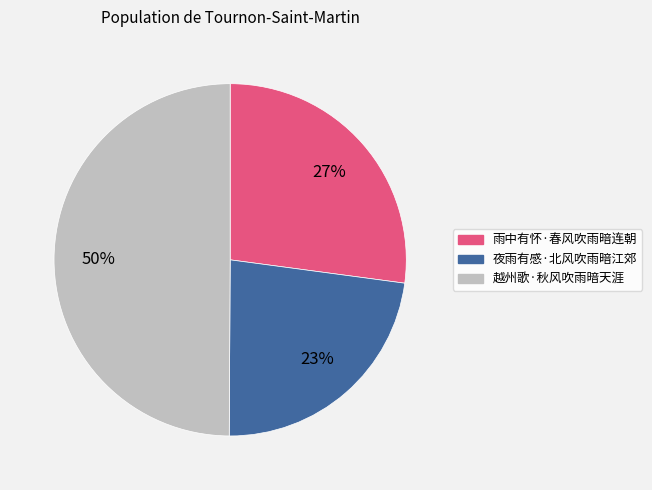

True or false: 越州歌·秋风吹雨暗天涯 accounts for 50% of the total.

True